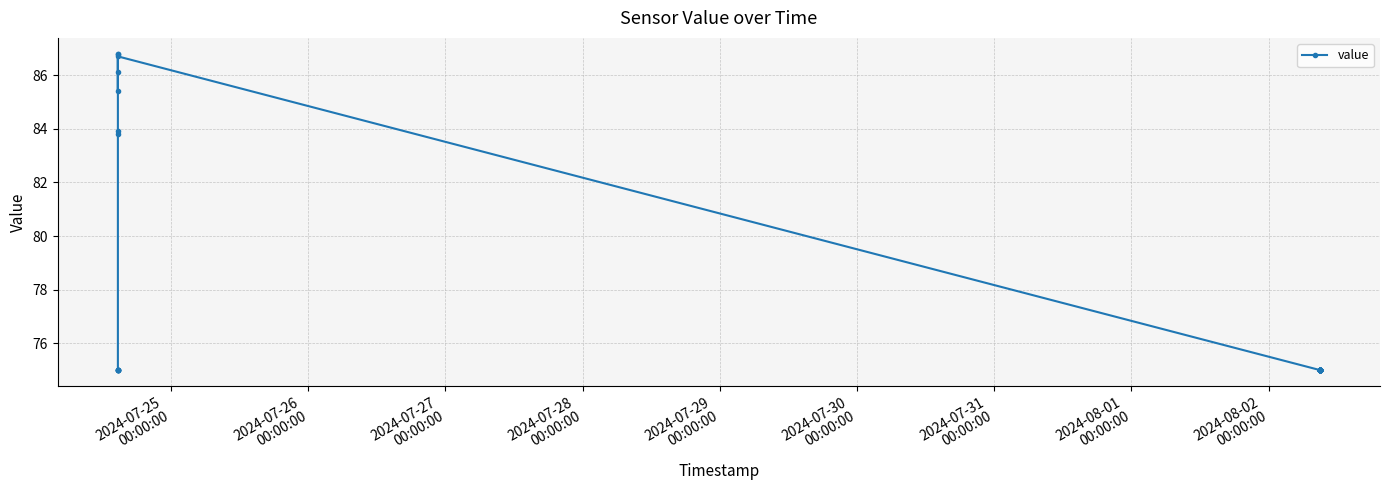

What is the greatest value displayed?

86.8